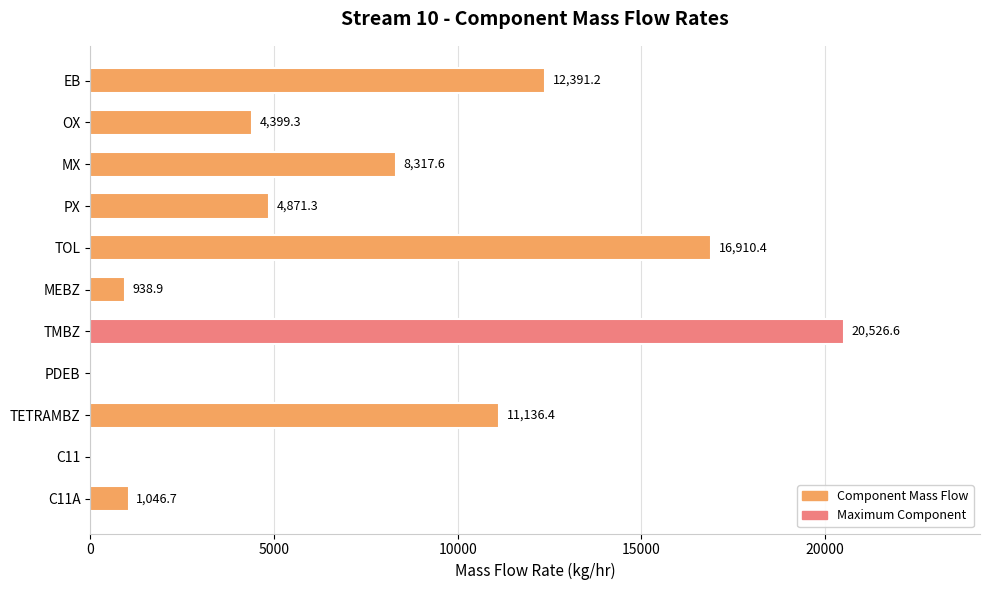

Which label corresponds to the largest value in the chart?

TMBZ